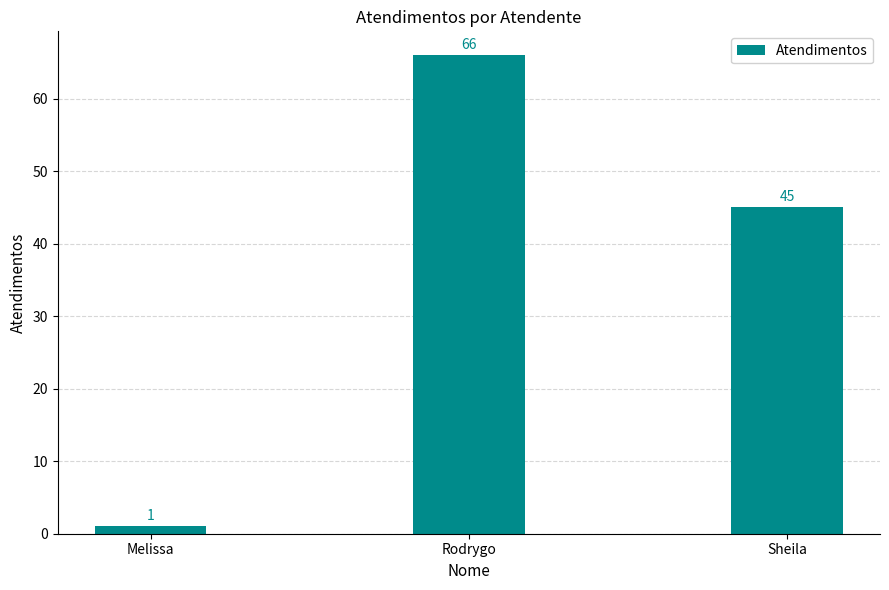

How many bars are there in total?

3